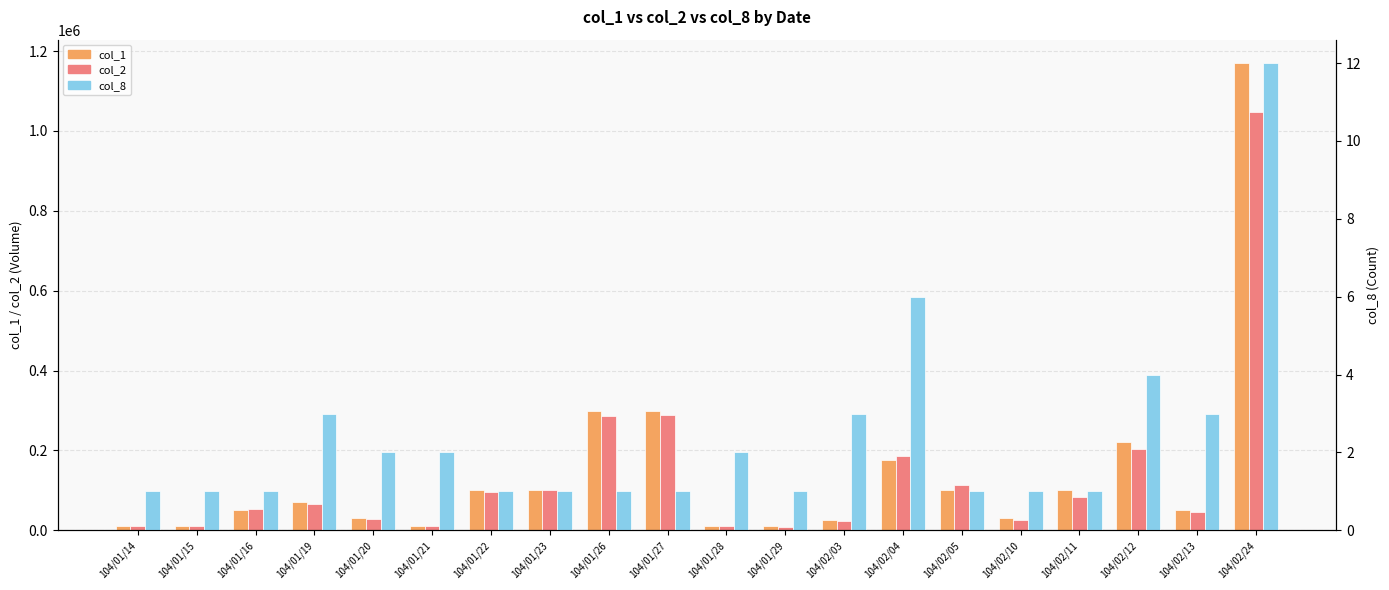

Are the bars grouped side by side (vs. stacked)?

Yes